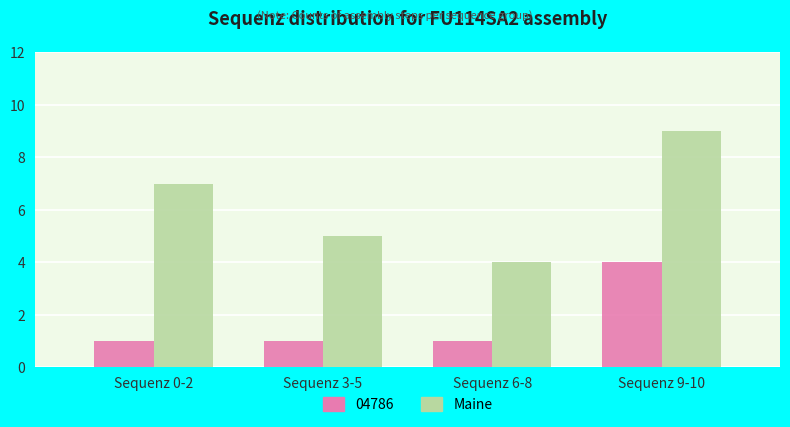

What is the difference between the highest and lowest values at Sequenz 0-2?

6